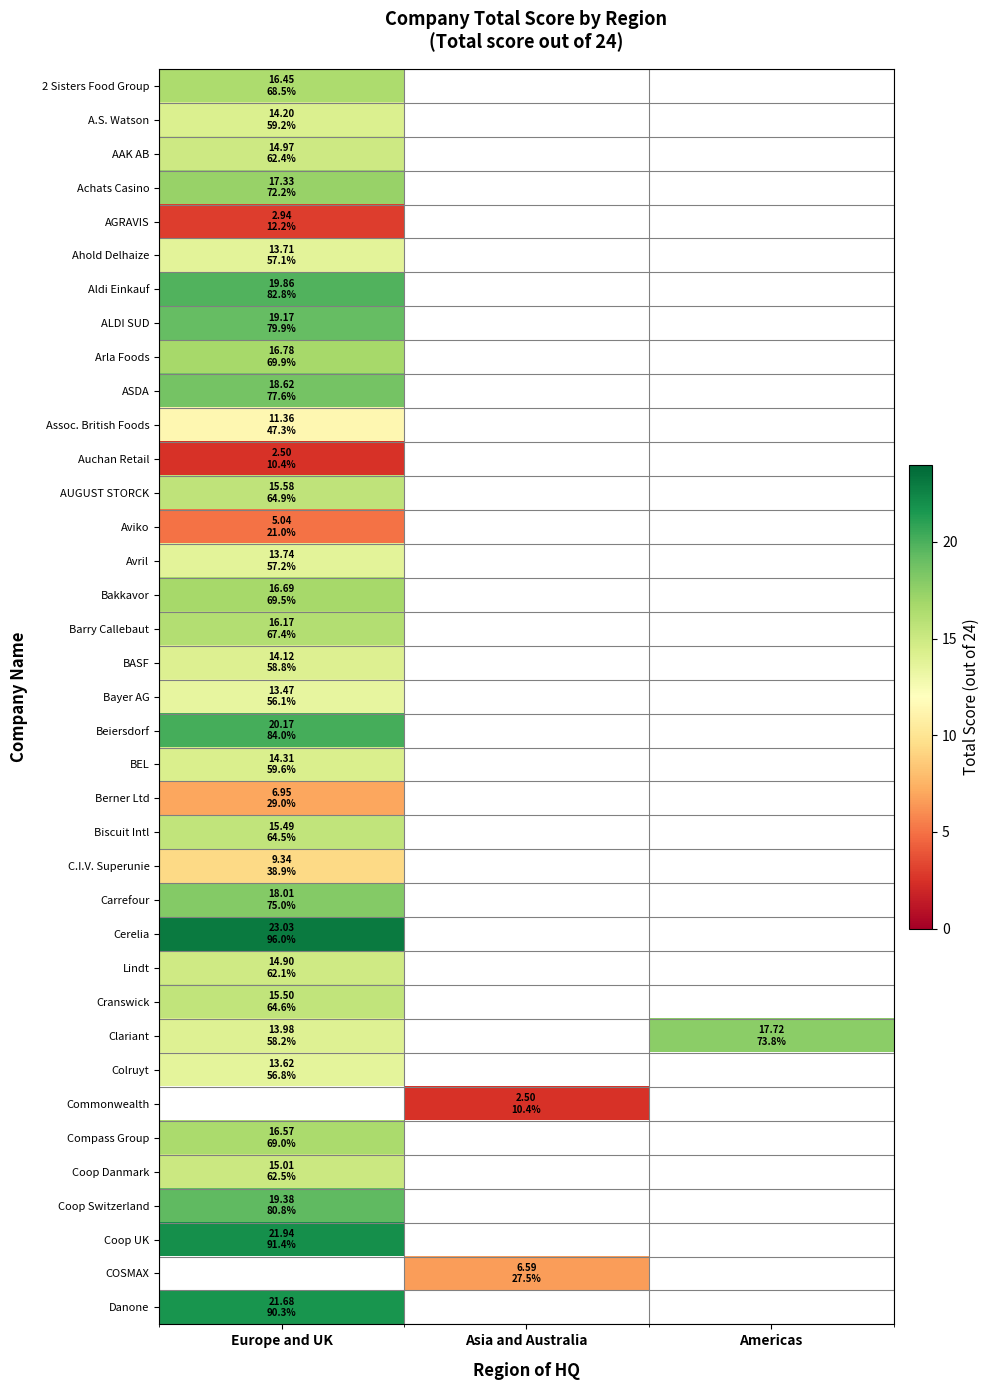

How many positive values does the Commonwealth series have?

1